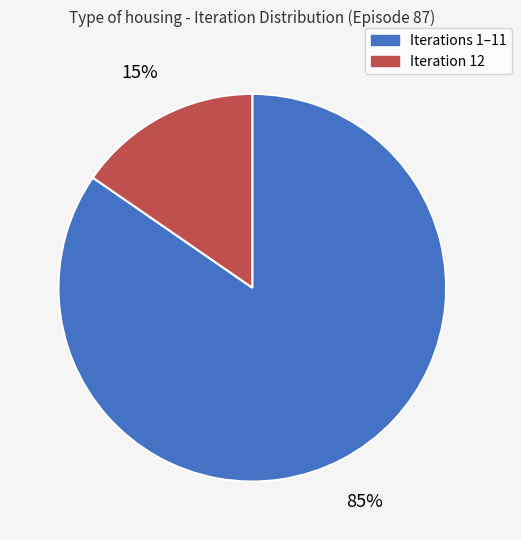

Does any single category account for the majority?

Yes